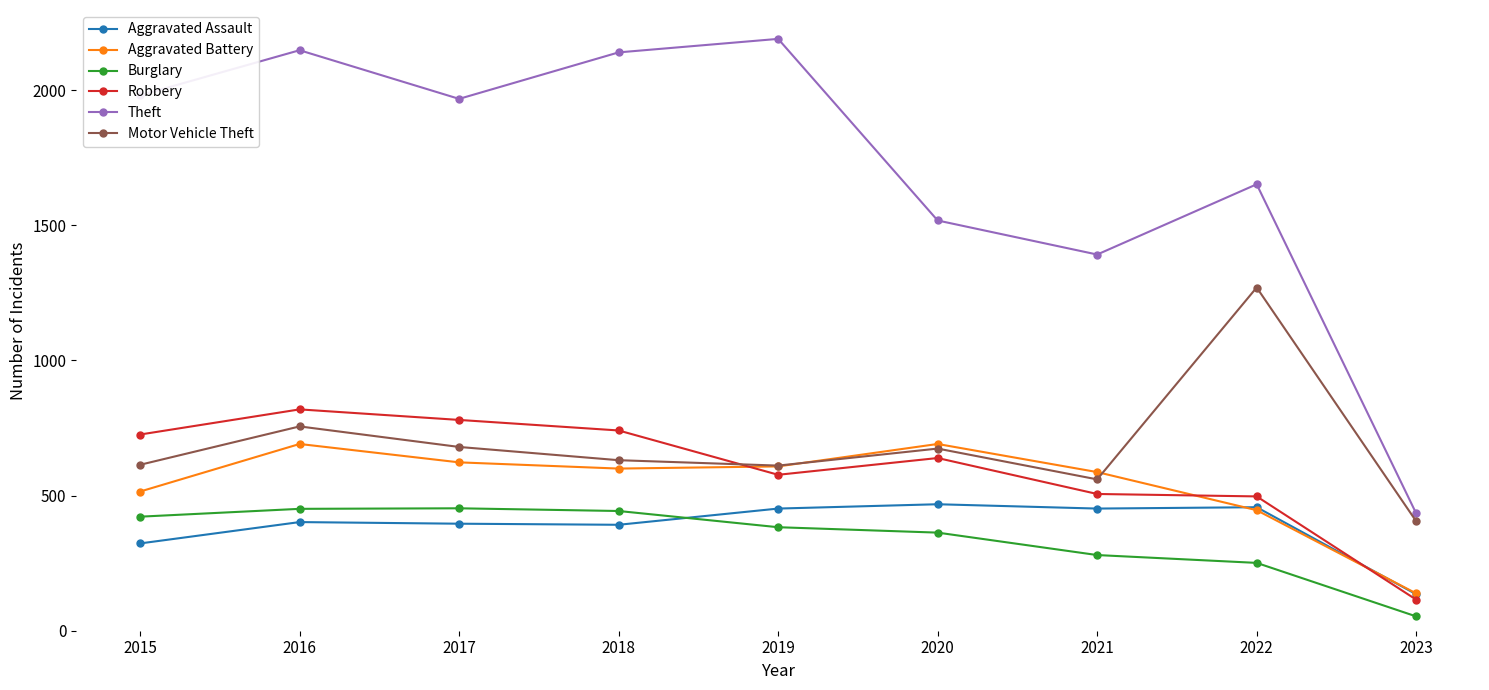

Between 2015 and 2018, which series saw the biggest shift?

Theft